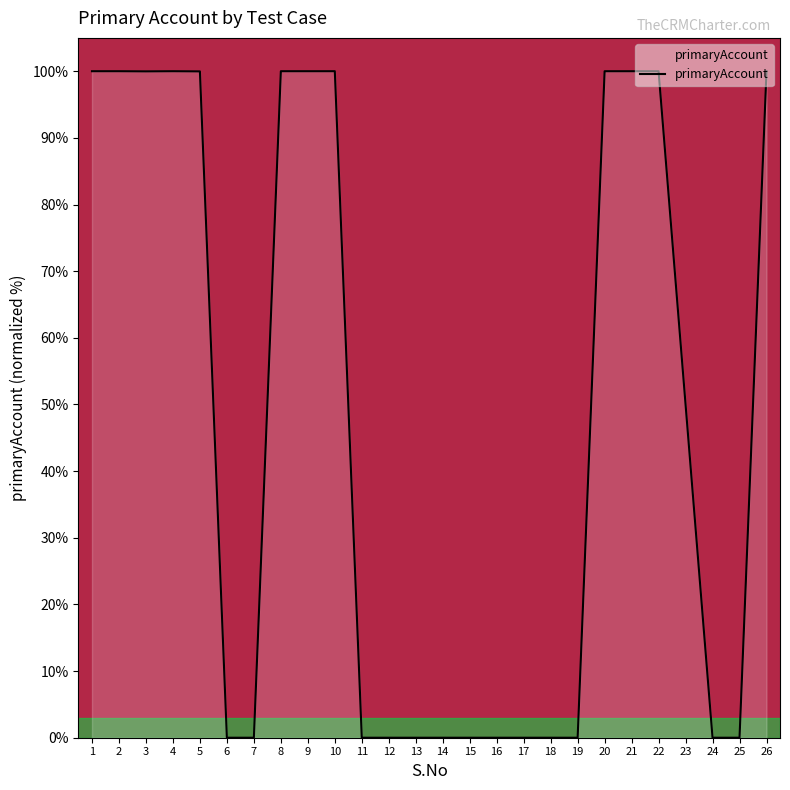

What is the greatest value displayed?

100.0